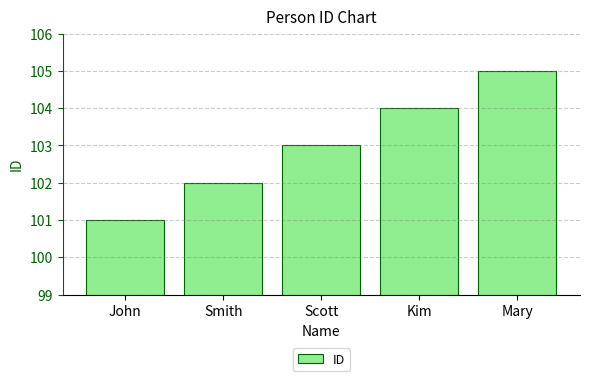

What is the approximate value at Mary?

105